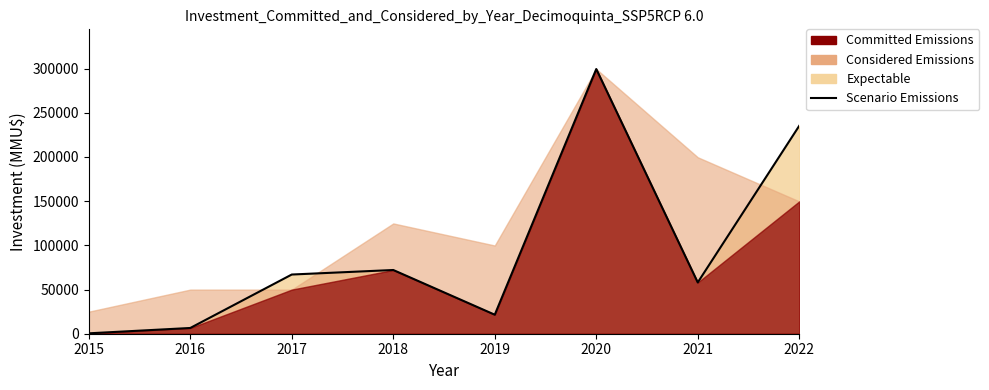

The value at 2015 is 212. True or false?

False